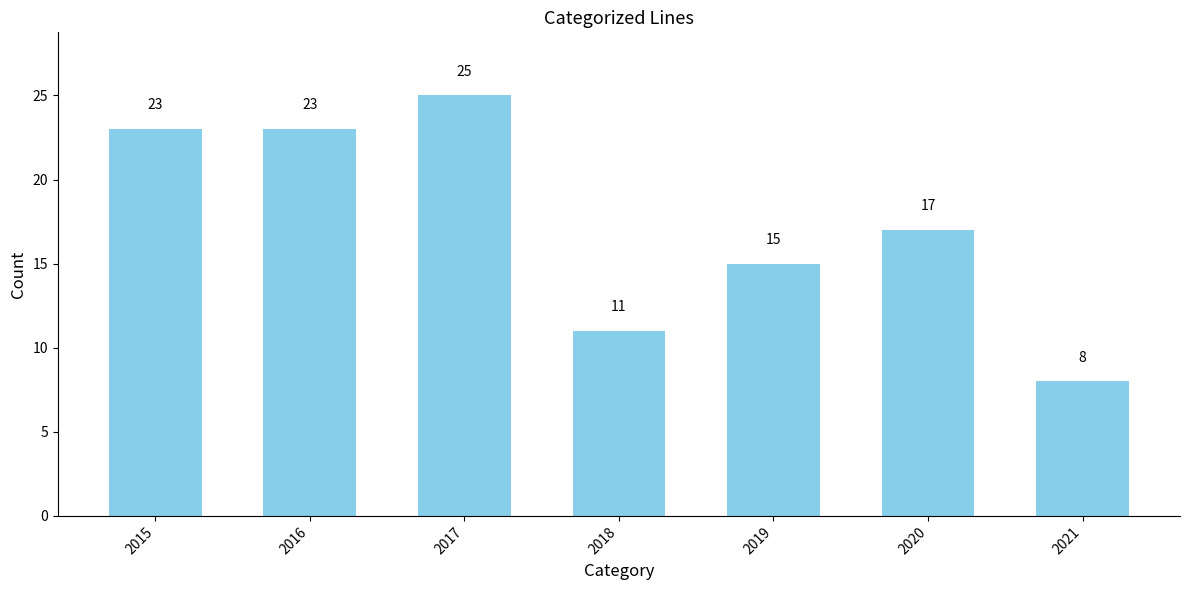

Reading right to left, extract all data points from this chart.

2021=8	2020=17	2019=15	2018=11	2017=25	2016=23	2015=23